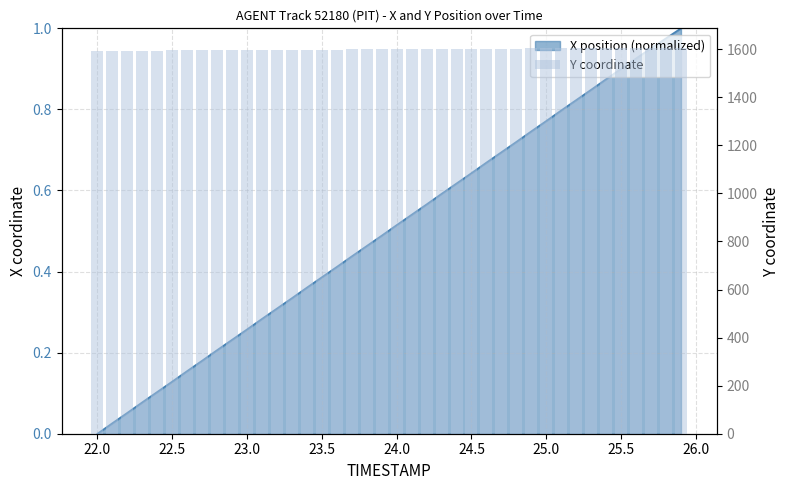

How many values exceed 1599?

22